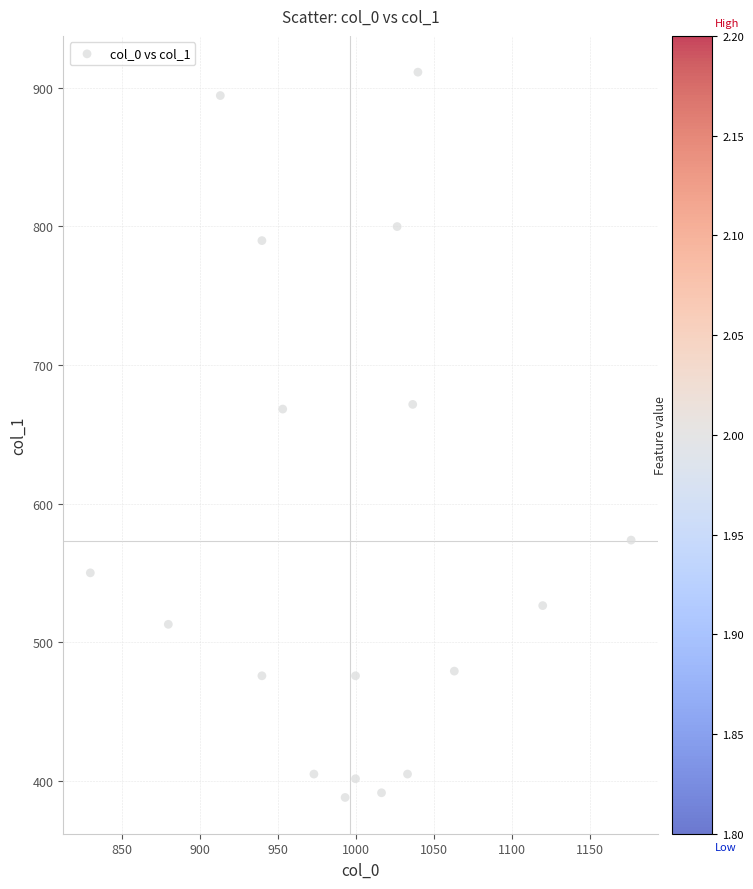

What is the range of X values (max minus min)?

346.7